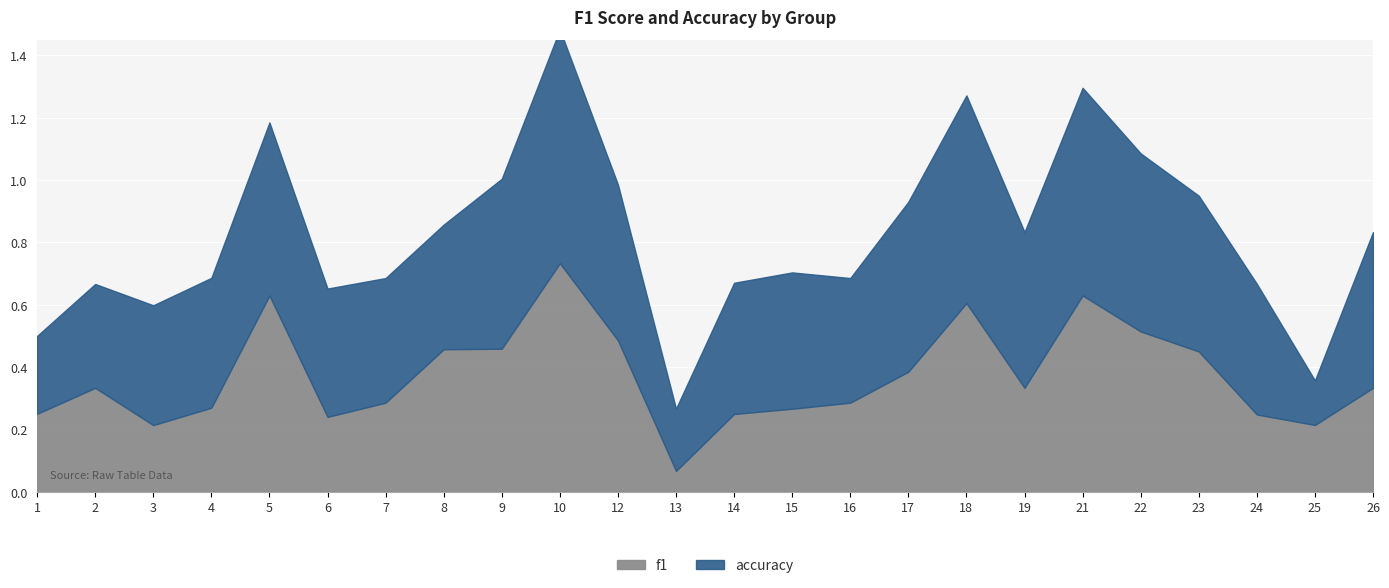

What is the value of the accuracy point at the 15th from the left?

0.4